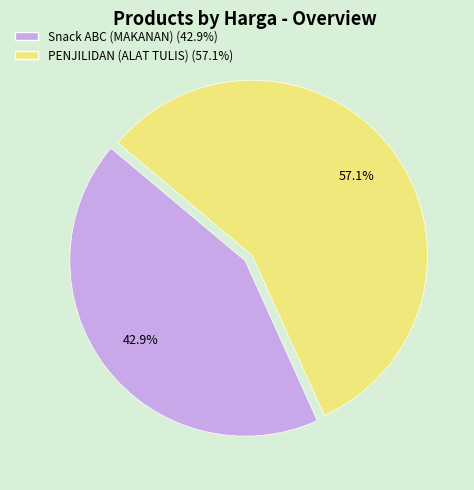

How many slices are in this pie chart?

2